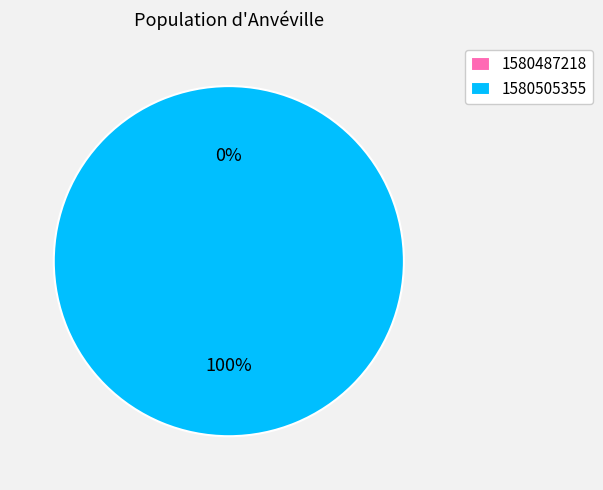

Rank the categories by value from highest to lowest.

1580505355, 1580487218